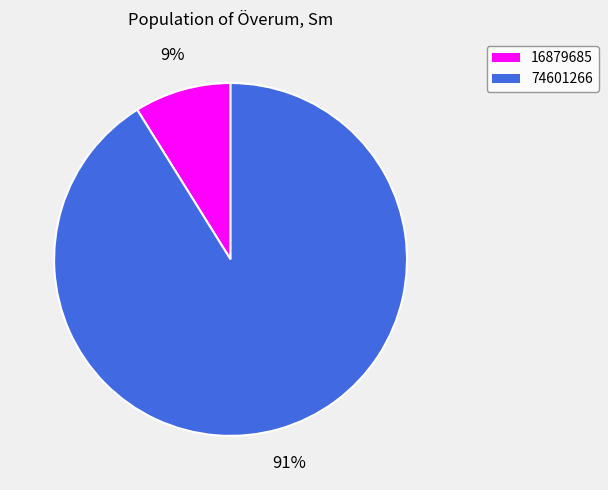

Which category has the biggest portion of the pie?

74601266